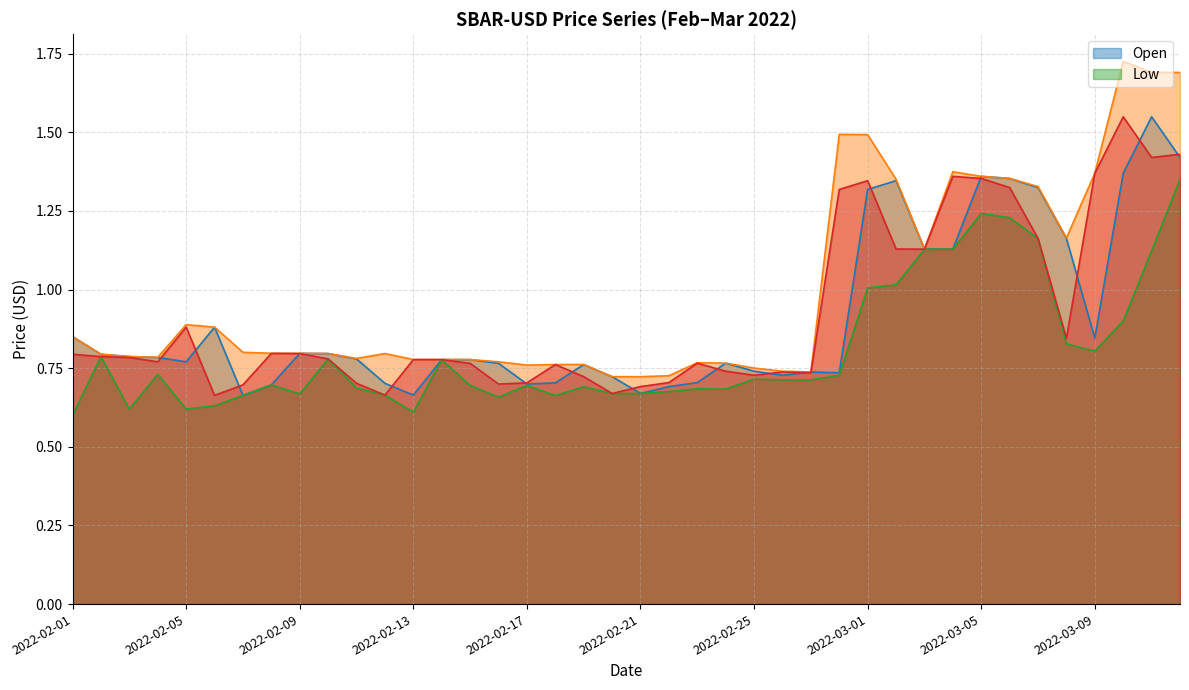

Rank the series by their maximum value, from highest to lowest.

High, Open, Close, Low